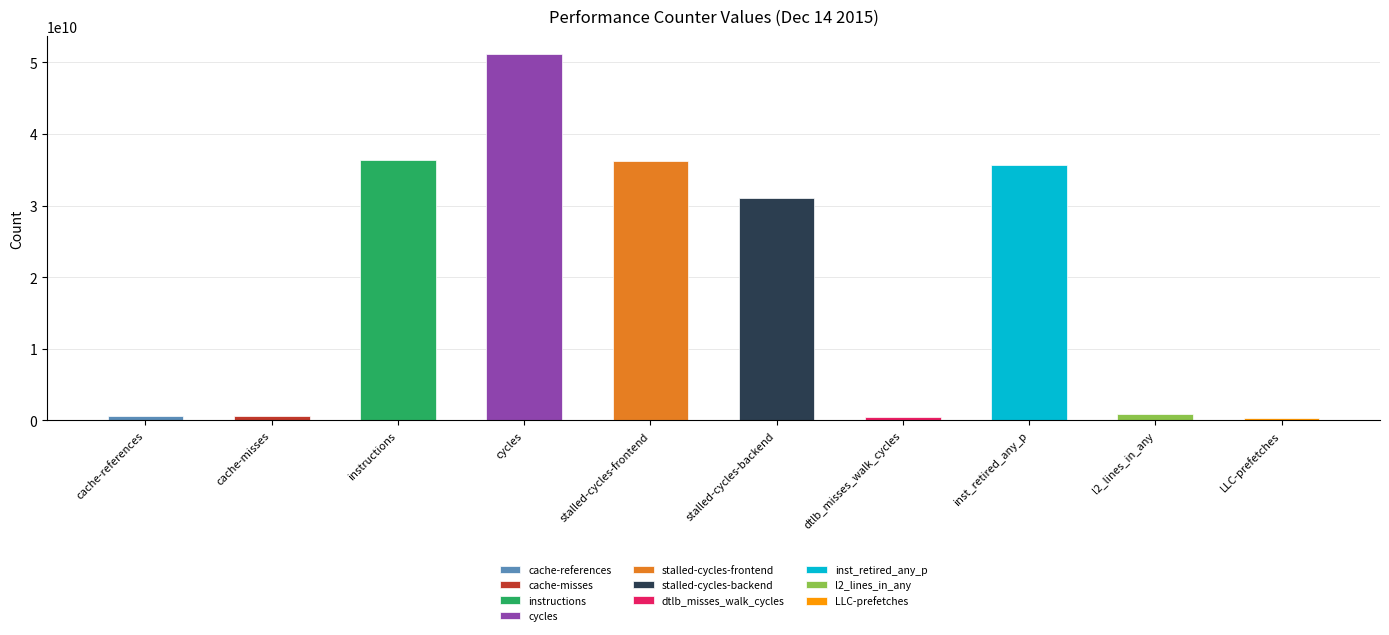

The chart shows a value of 485800558 at LLC-prefetches. True or false?

False